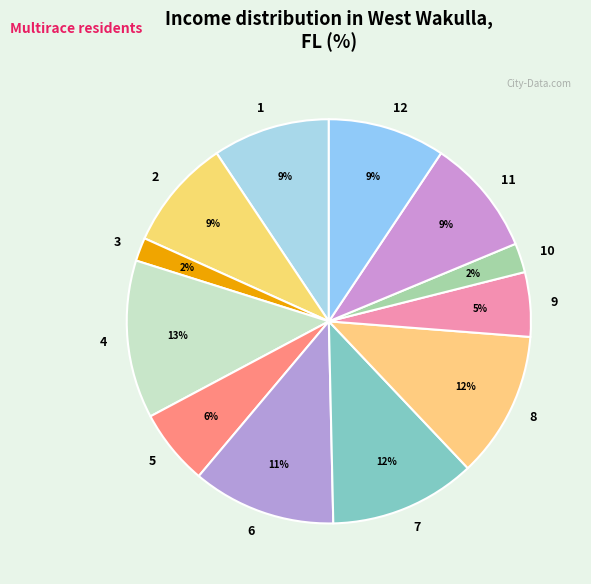

What percentage is the 4 slice, to the nearest percent?

13%